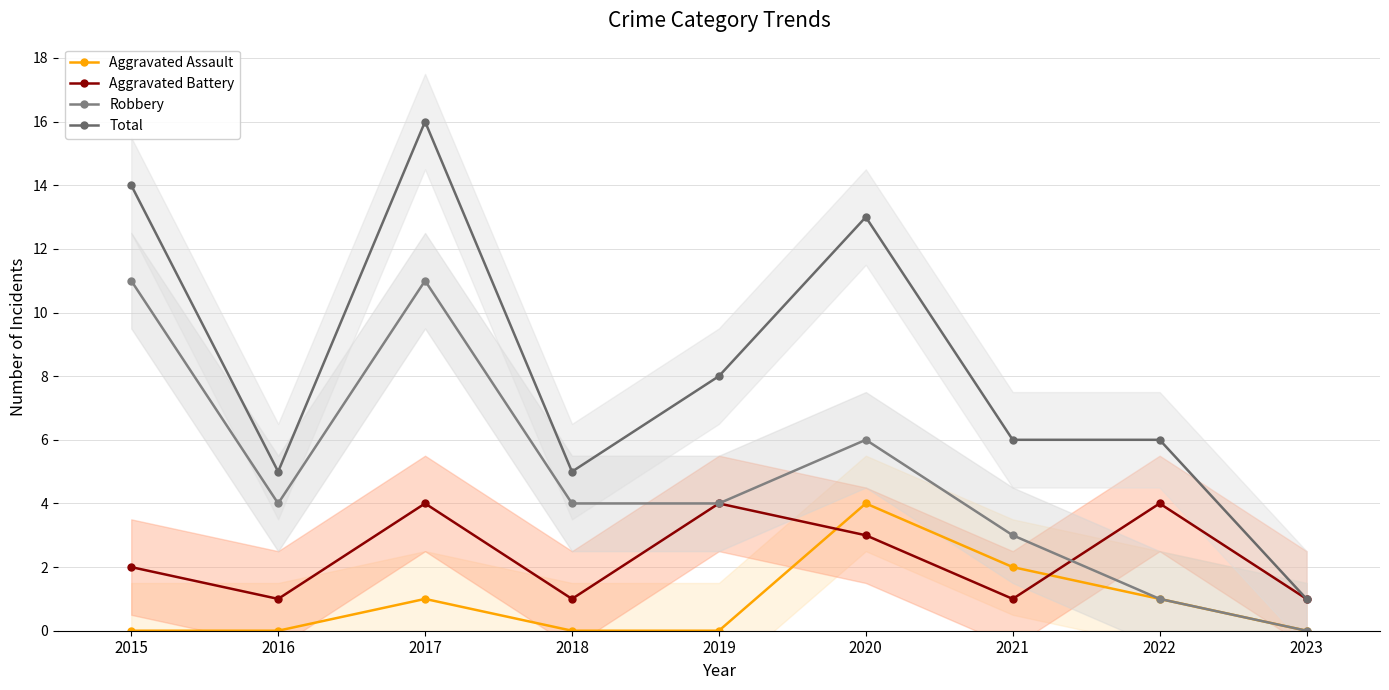

Reading left to right, what are all the values shown in this chart?

Aggravated Assault: 2015=0	2016=0	2017=1	2018=0	2019=0	2020=4	2021=2	2022=1	2023=0
Aggravated Battery: 2015=2	2016=1	2017=4	2018=1	2019=4	2020=3	2021=1	2022=4	2023=1
Robbery: 2015=11	2016=4	2017=11	2018=4	2019=4	2020=6	2021=3	2022=1	2023=0
Total: 2015=14	2016=5	2017=16	2018=5	2019=8	2020=13	2021=6	2022=6	2023=1